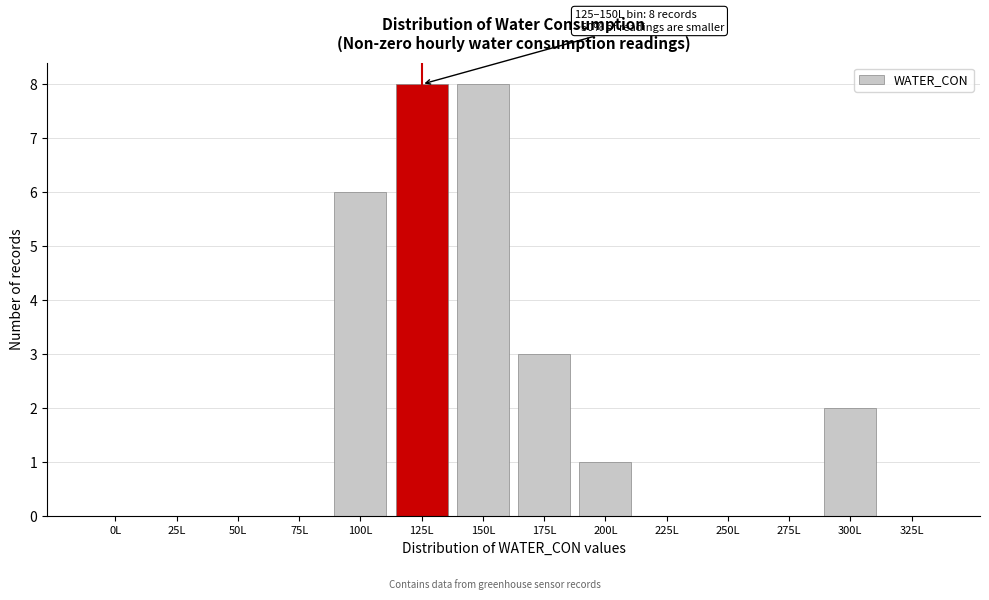

Reading right to left, list all the values displayed in this chart.

325L=0	300L=2	275L=0	250L=0	225L=0	200L=1	175L=3	150L=8	125L=8	100L=6	75L=0	50L=0	25L=0	0L=0